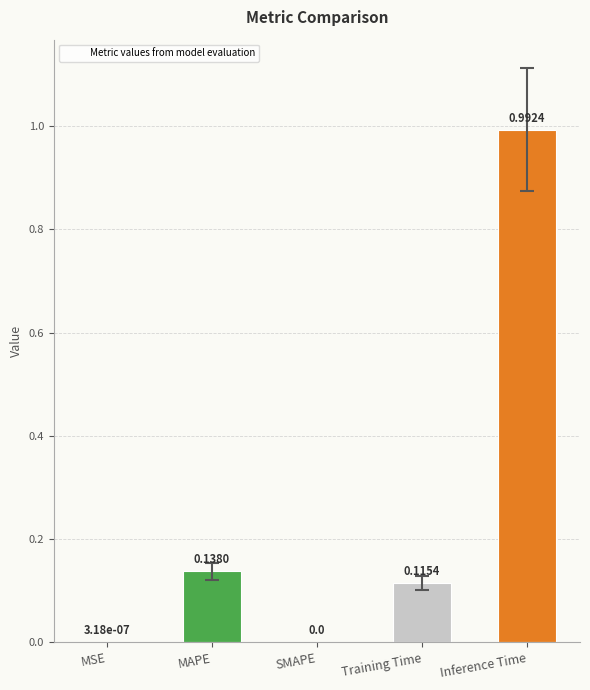

Which label corresponds to the largest value in the chart?

Inference Time